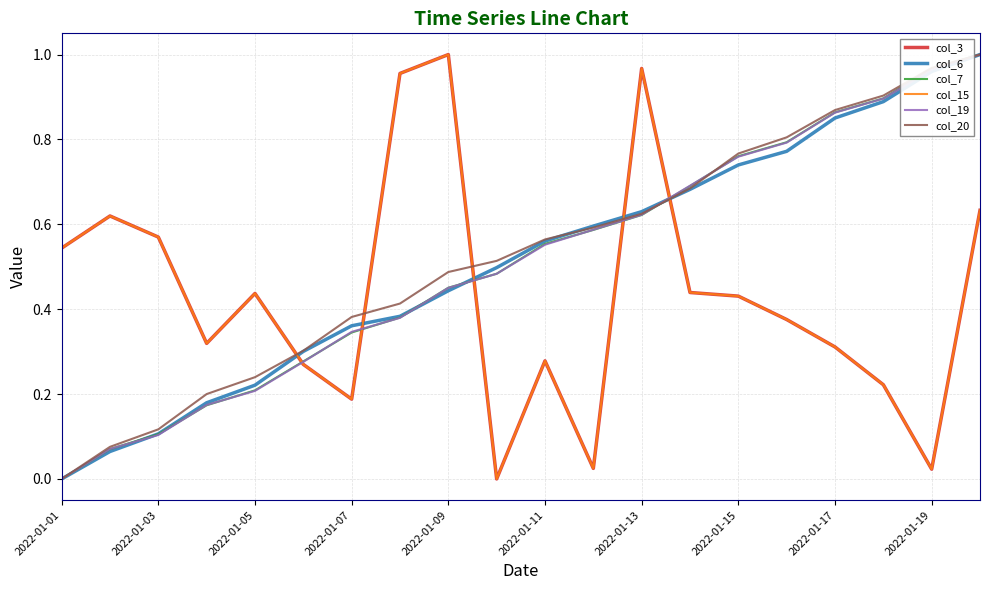

Does the chart have visible grid lines?

Yes